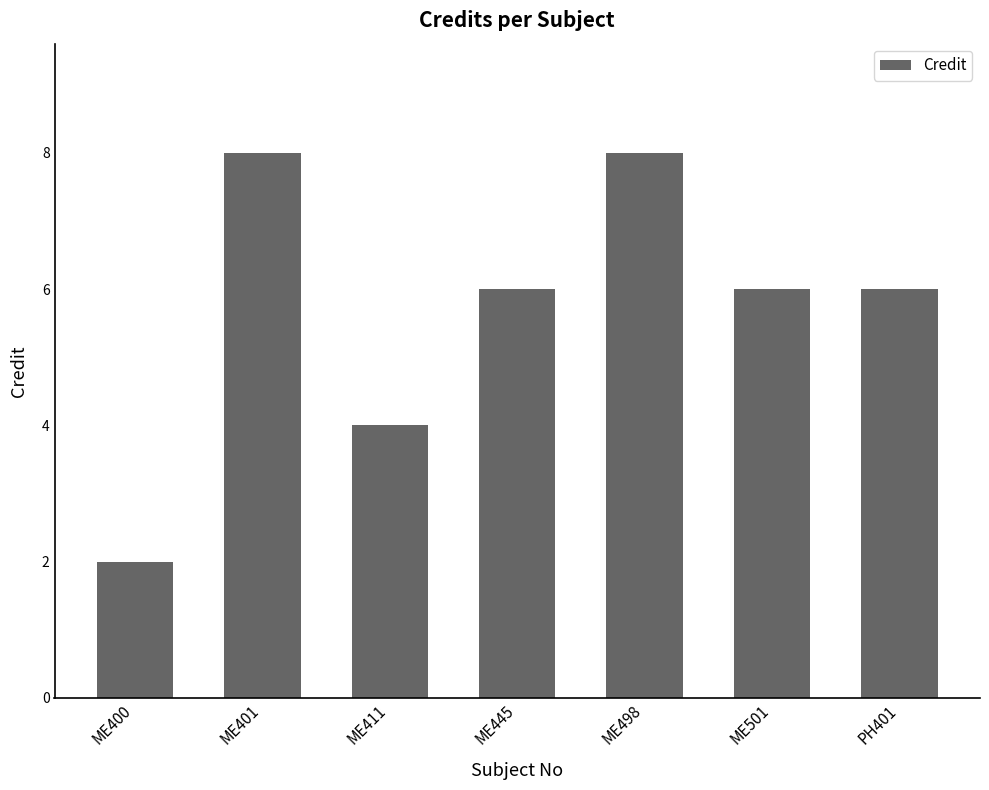

How many bars are there in total?

7